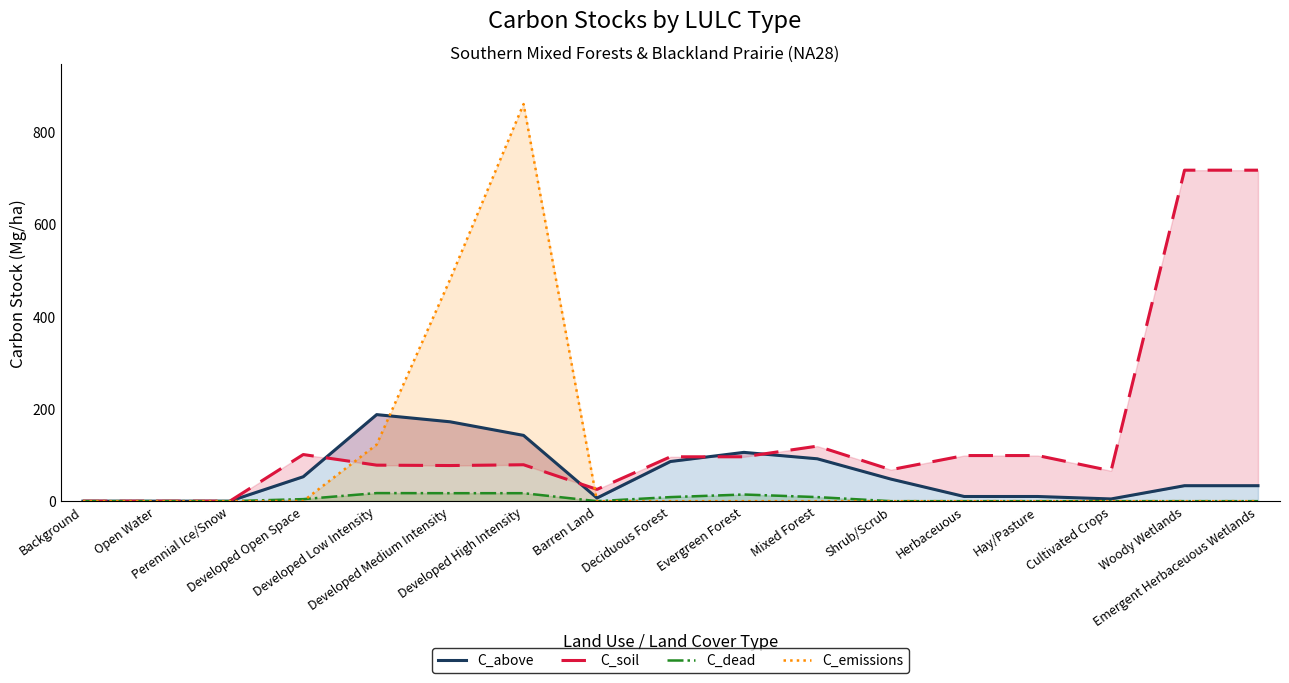

What is the sum of all C_dead values?

88.4